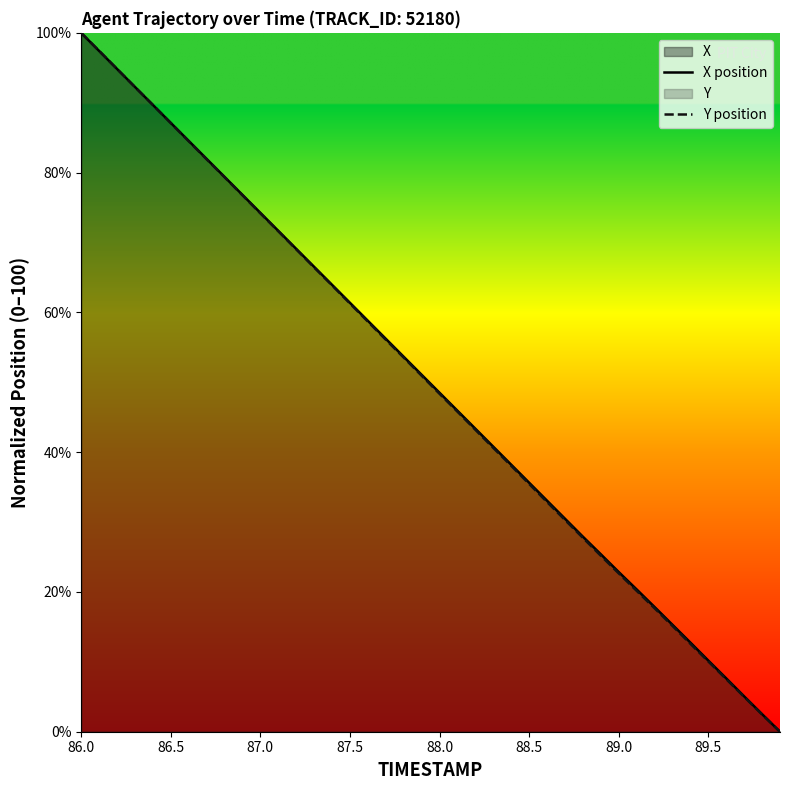

Which series ends up on top after the final intersection of X position and Y position?

X position